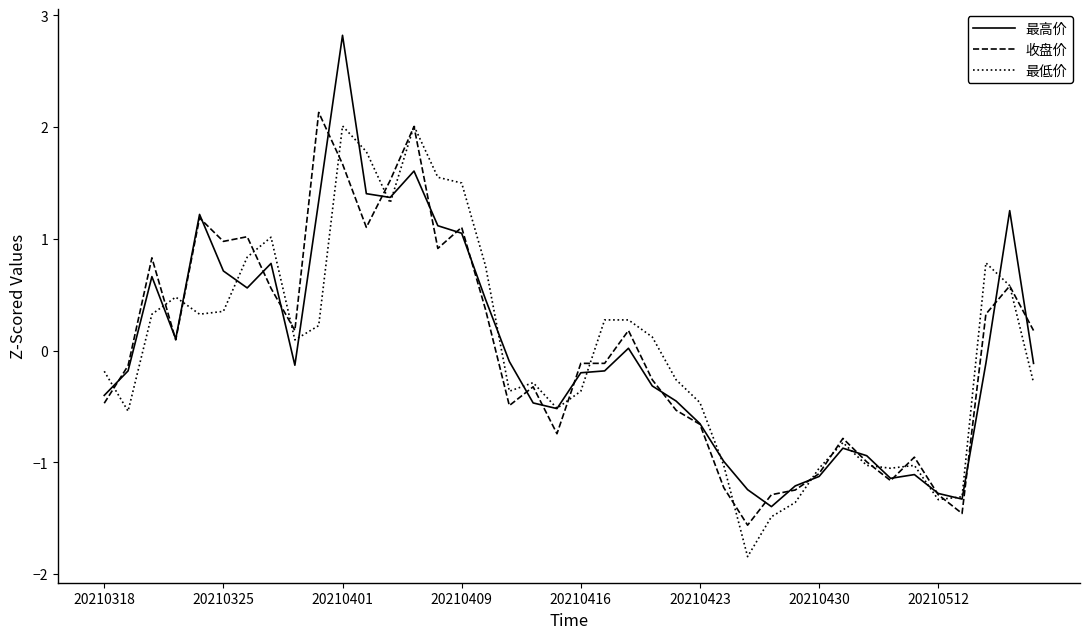

Which series has the largest range (max minus min)?

最高价